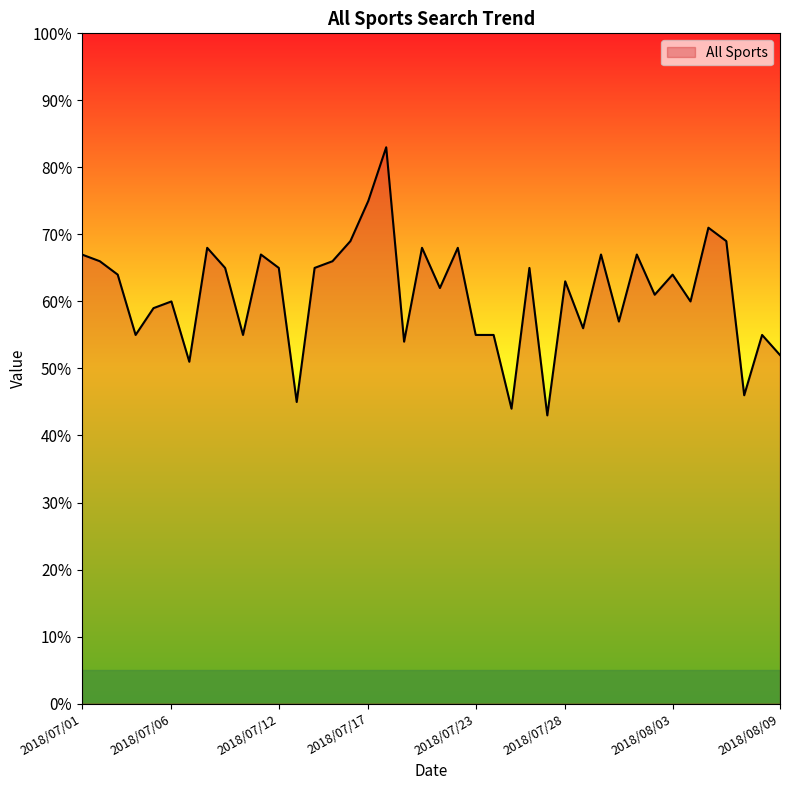

What is the minimum value shown in the chart?

43